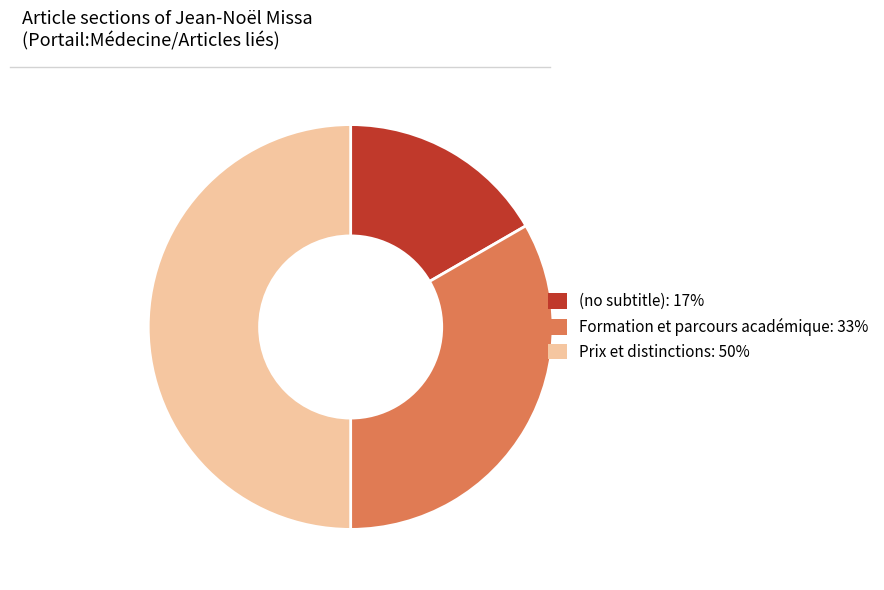

Combined, do Prix et distinctions and Formation et parcours académique account for over 50%?

Yes